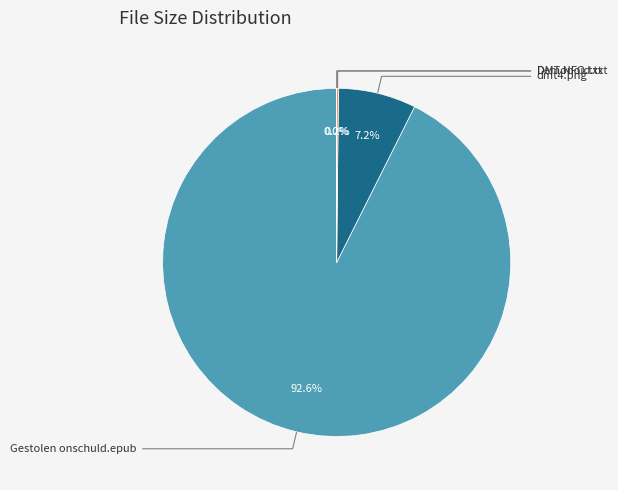

Is there any slice that represents more than half of the pie?

Yes